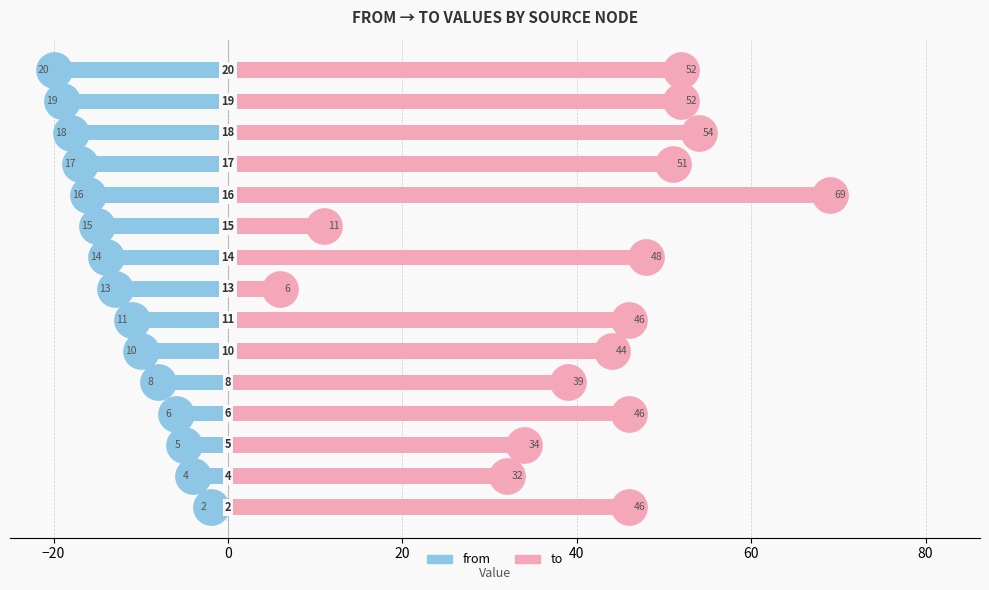

Which series reaches the minimum Y coordinate?

from